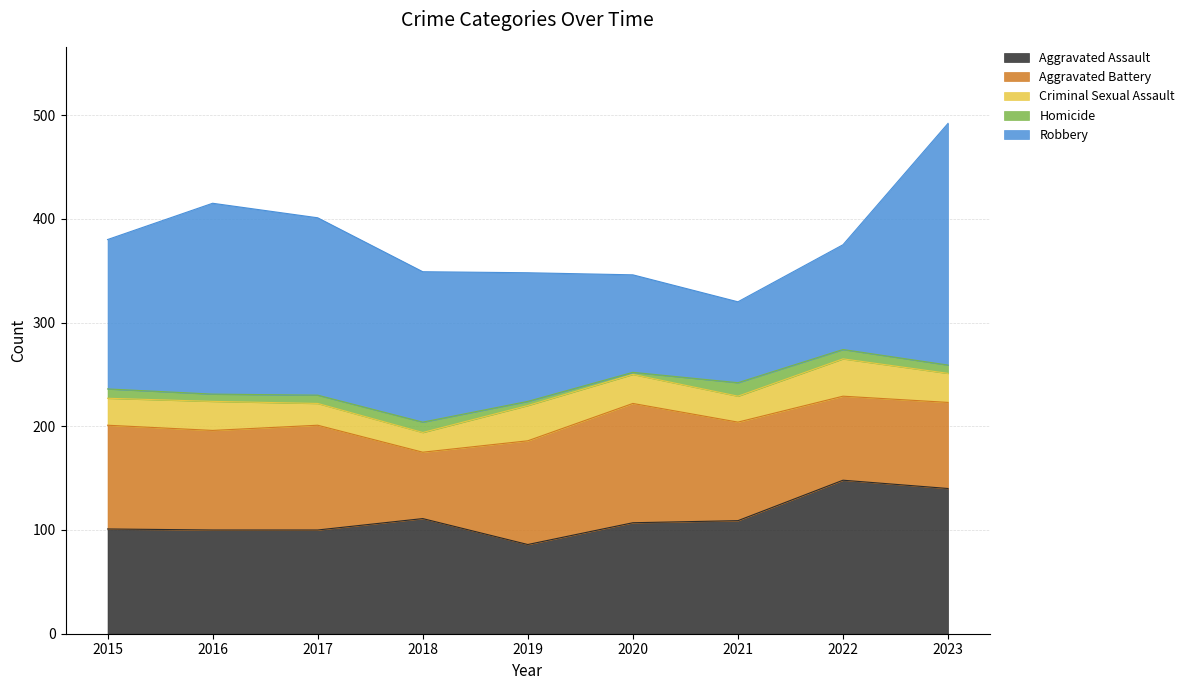

At which label does Homicide first exceed 8?

2015